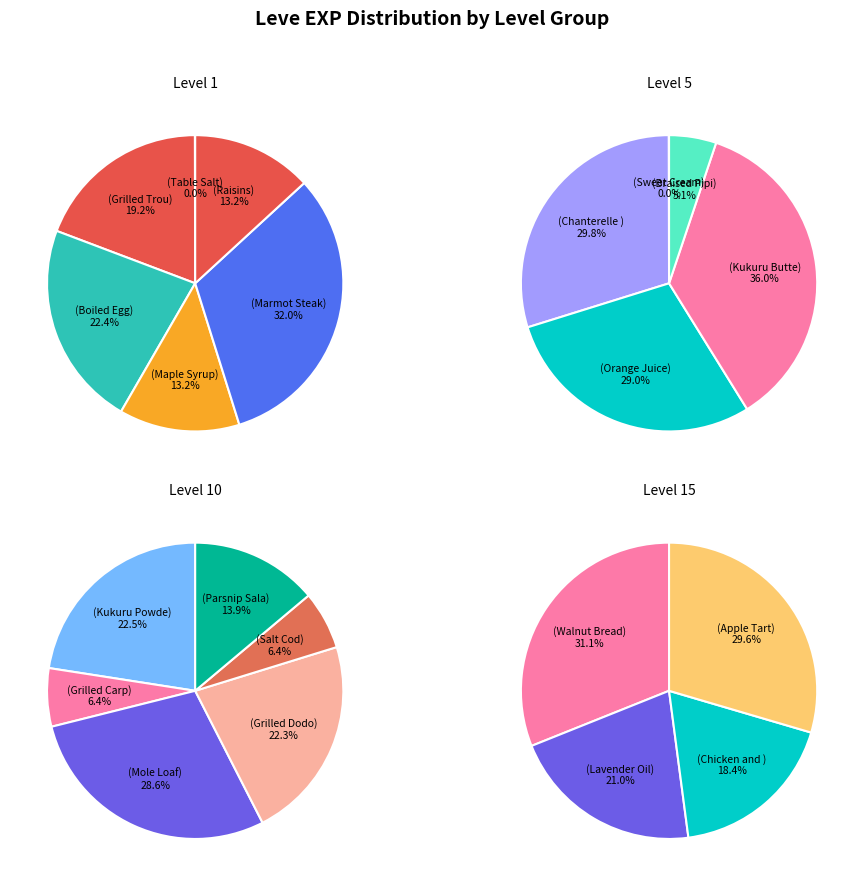

Is it true that 10 is 19% of the pie?

False